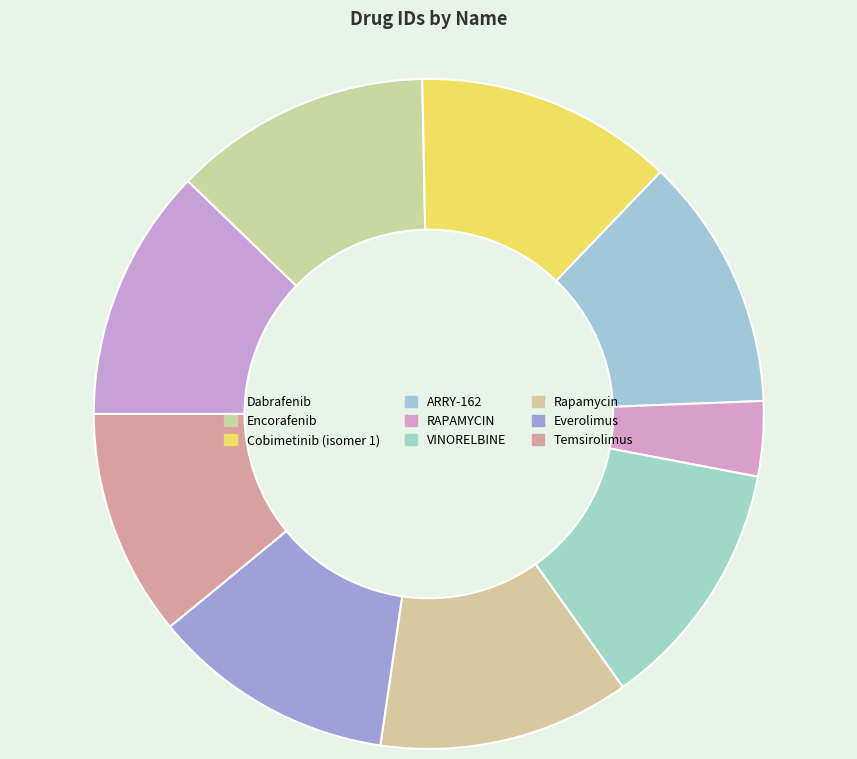

How many segments does this pie chart have?

9